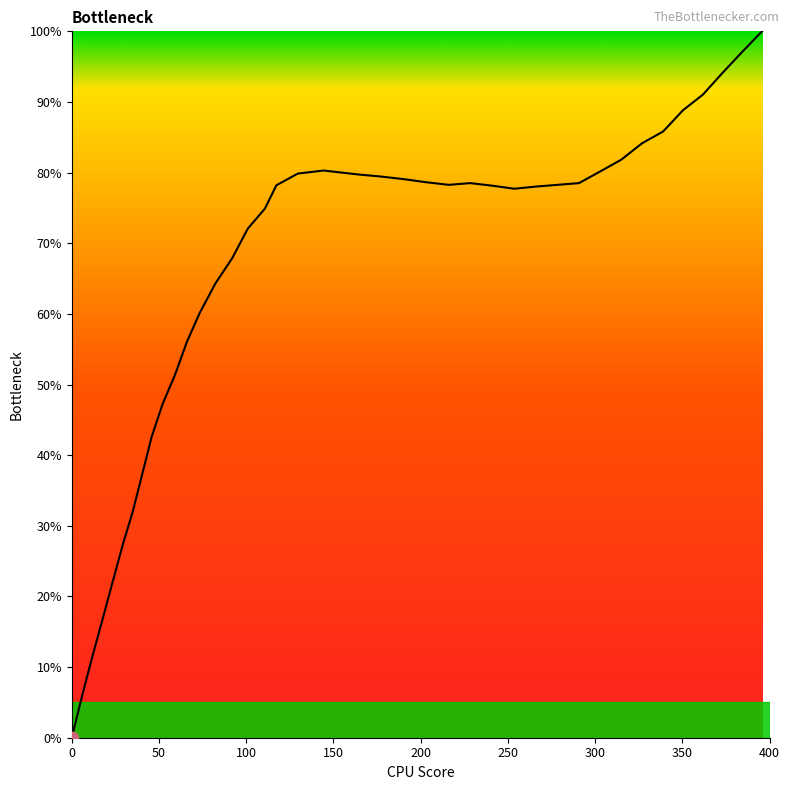

What is the difference between the maximum and minimum values?

100.0